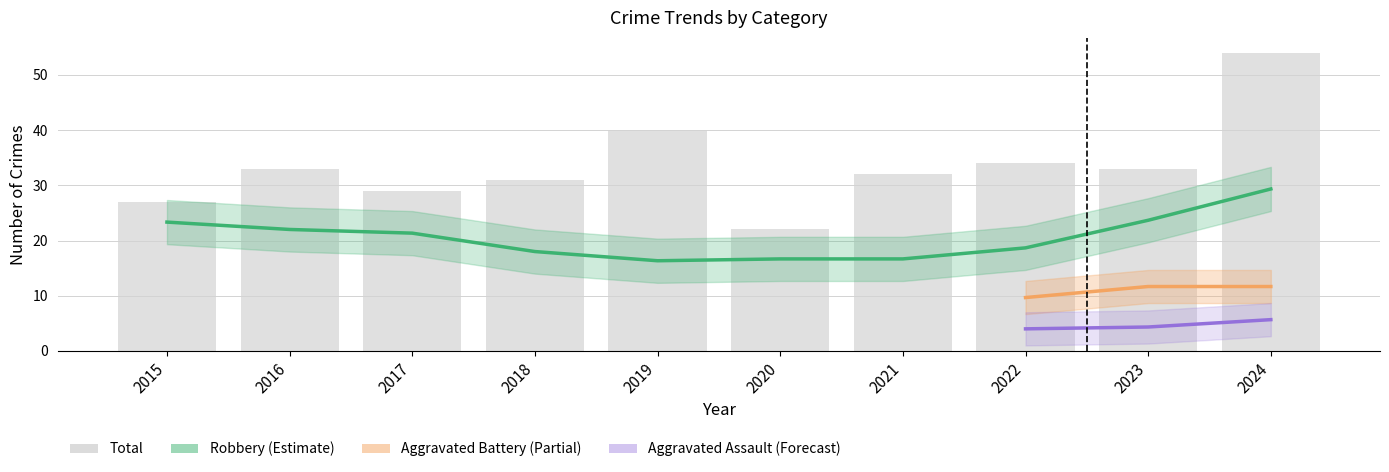

Is the value of Aggravated Assault at 2020 greater than the value of Robbery at 2021?

No